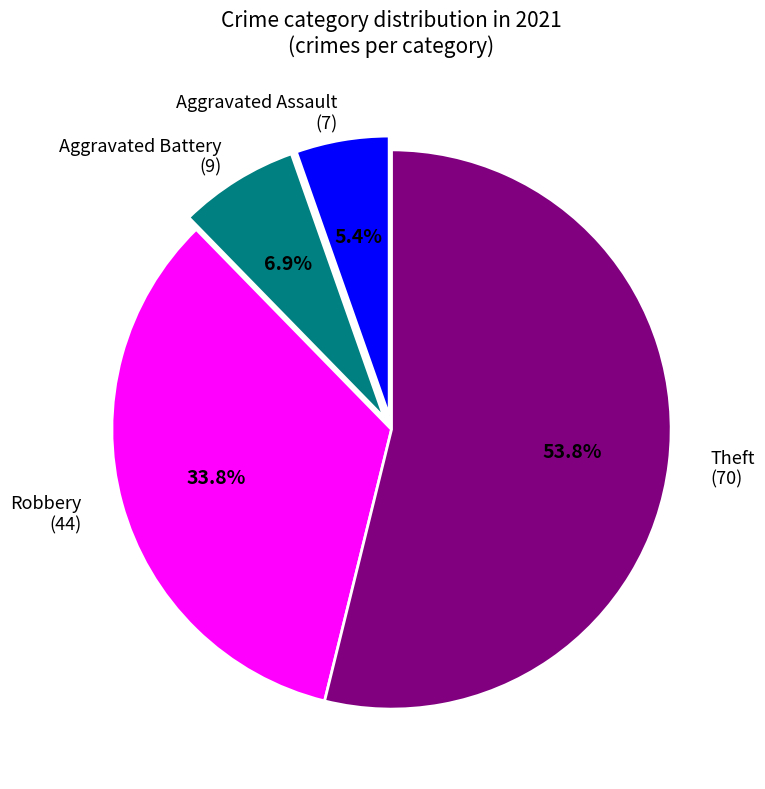

Does any single category account for the majority?

Yes